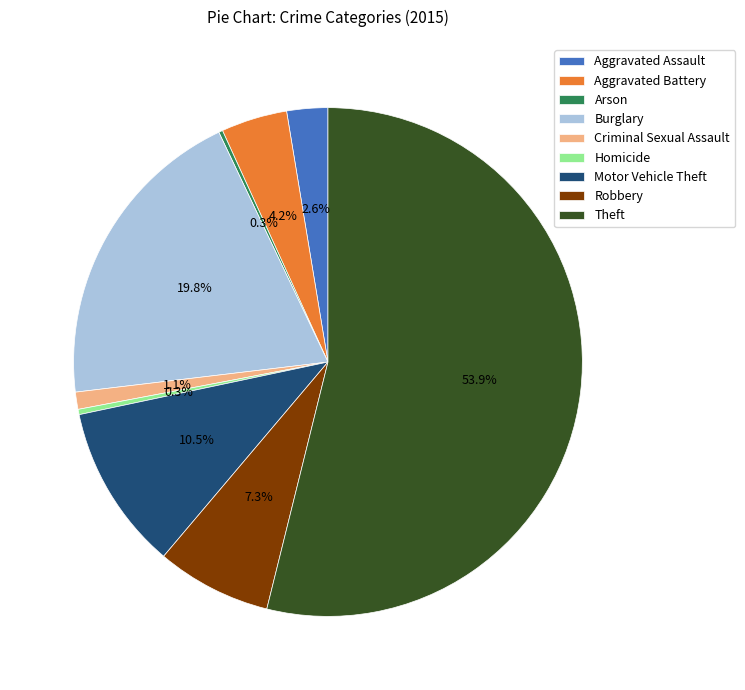

Which slice is the largest?

Theft